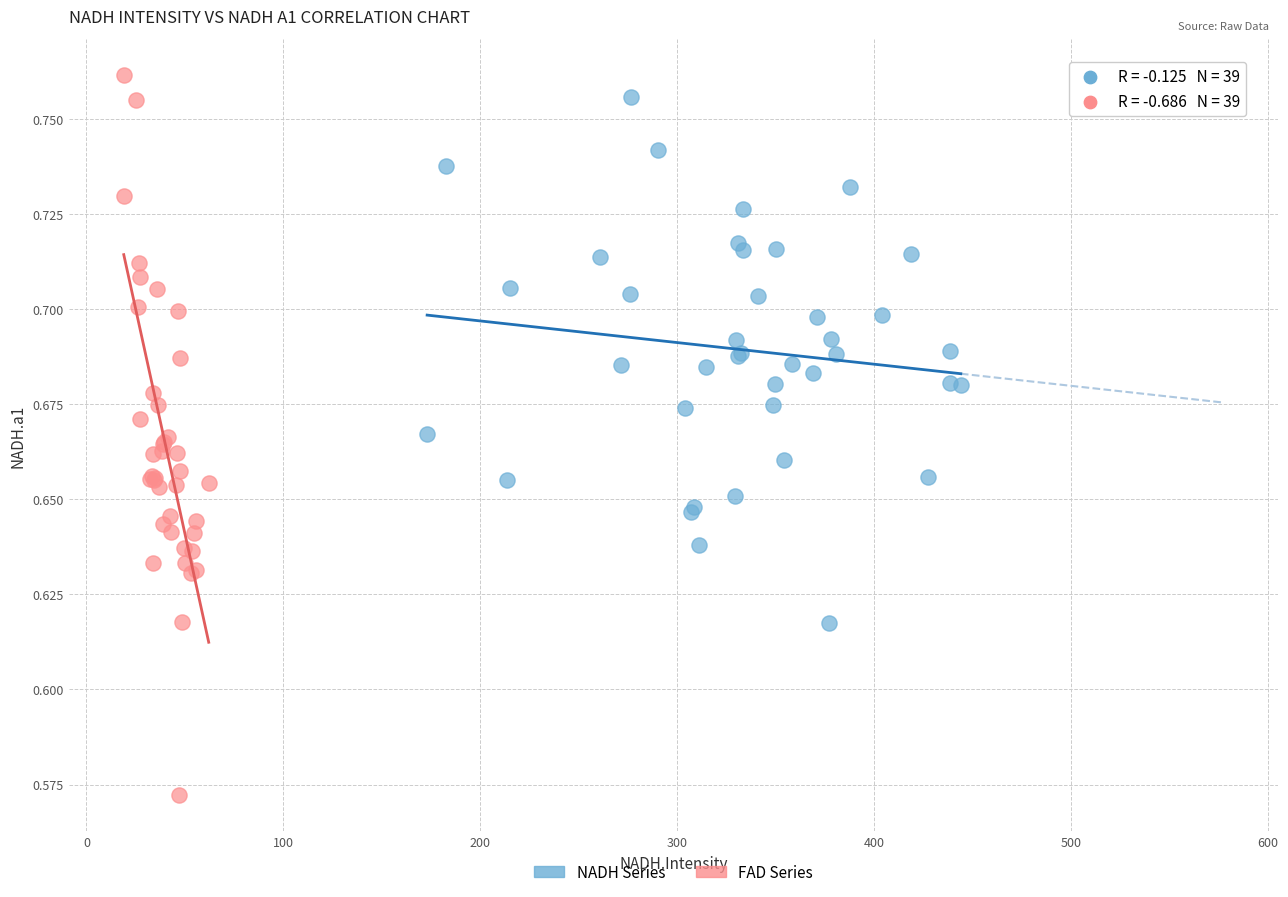

What are all the series names shown in the legend?

NADH Series, FAD Series